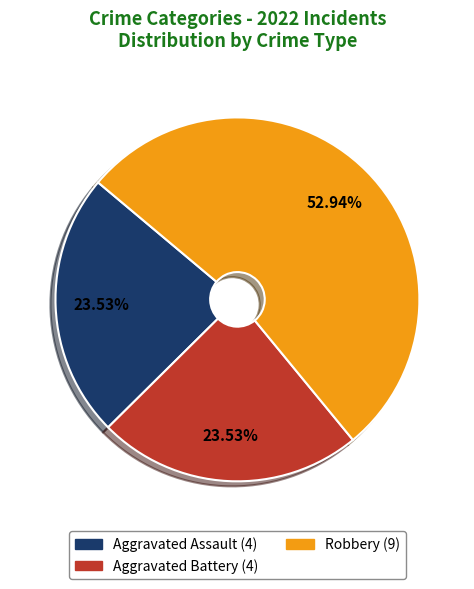

Is there a majority slice in this chart?

Yes